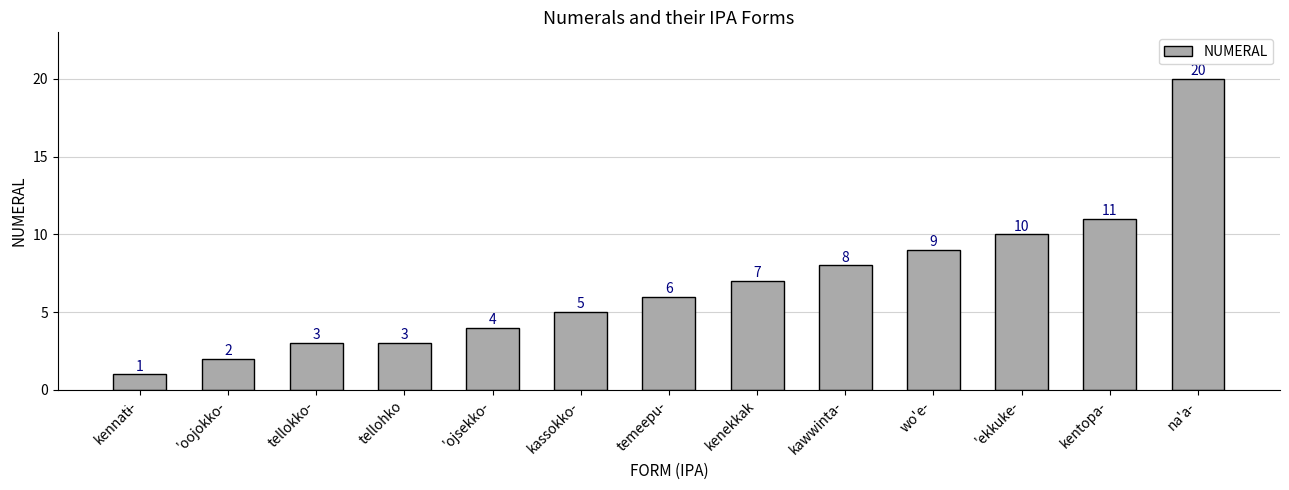

What position from the right is wo'e-?

4